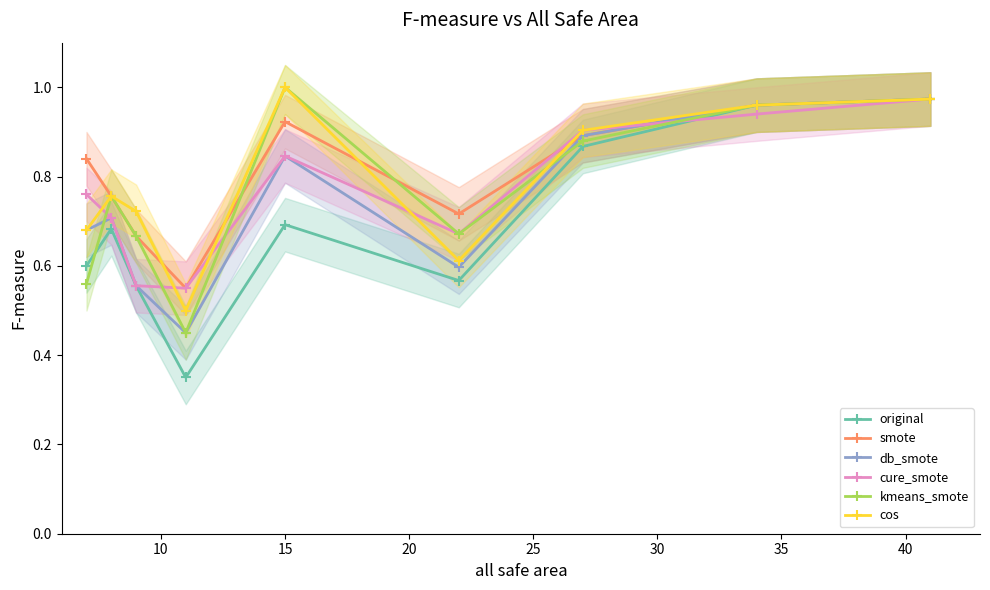

True or false: cure_smote has more than 2 points higher than both neighbors.

False